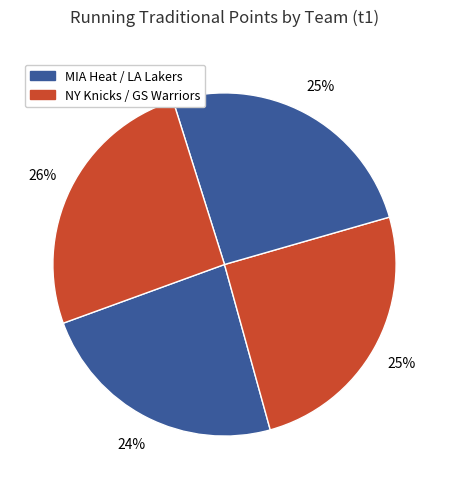

How many slices are in this pie chart?

4